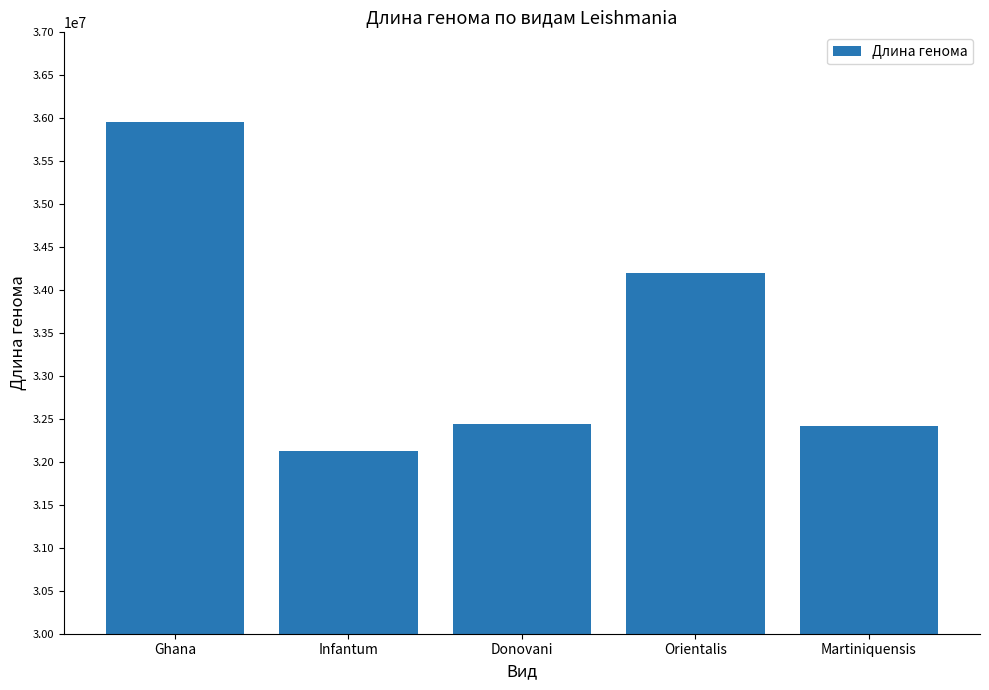

Reading left to right, extract all data points from this chart.

35953538	32122061	32444968	34194276	32413670